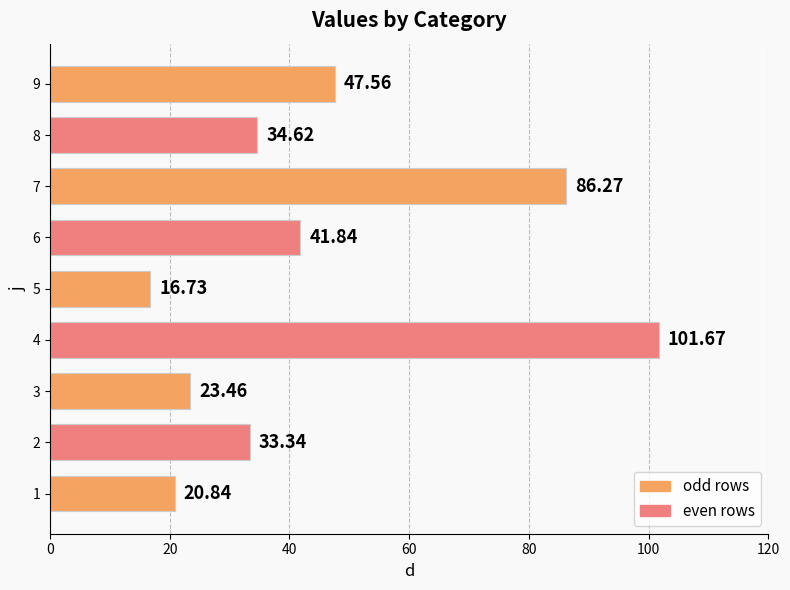

Rank the categories by value from highest to lowest.

4, 7, 9, 6, 8, 2, 3, 1, 5